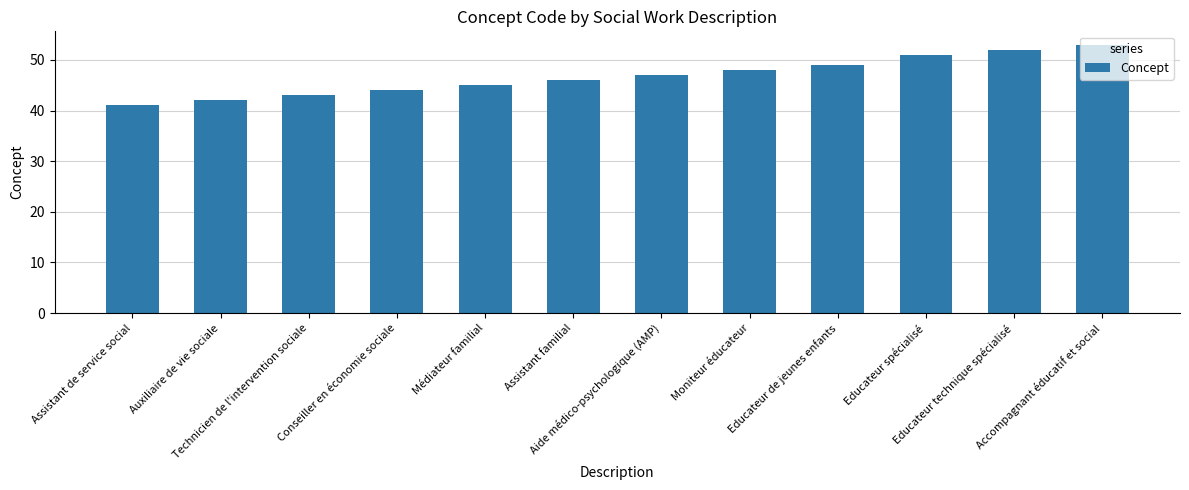

What is the sum of all values?

561